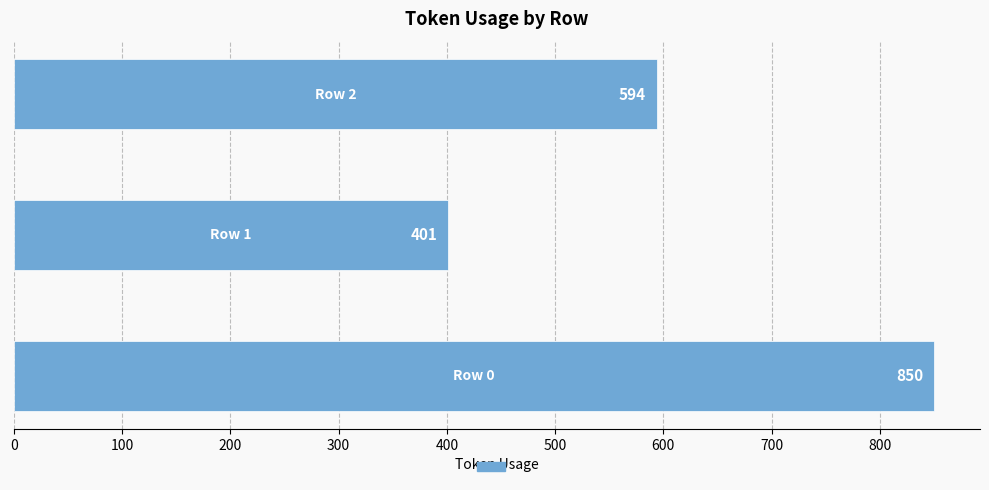

What is the minimum value shown in the chart?

401